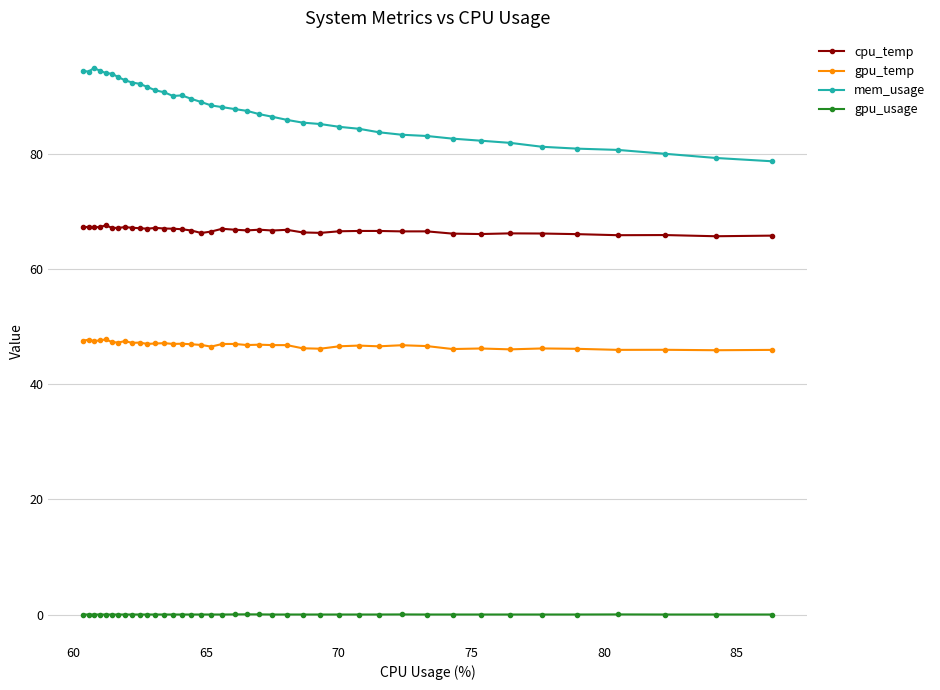

Which series has the largest total across all categories?

mem_usage